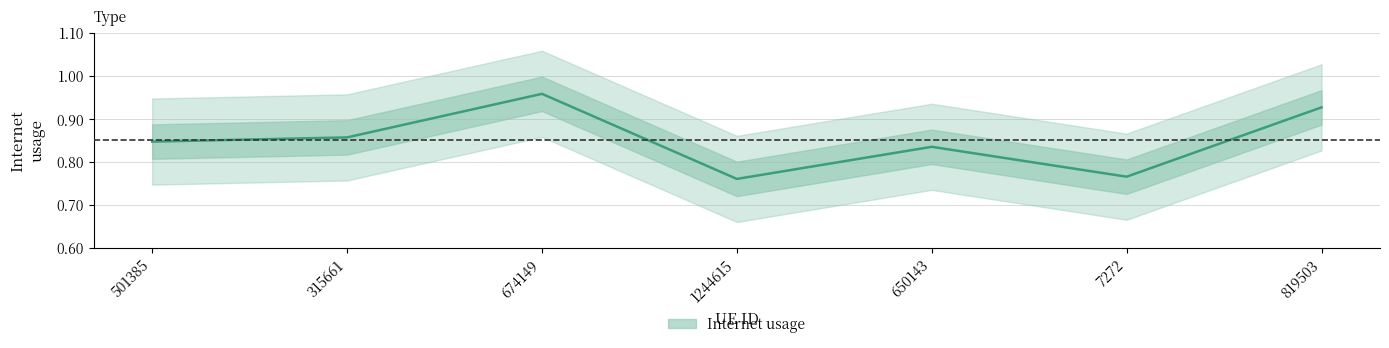

List the labels in order of value, smallest first.

1244615, 7272, 650143, 501385, 315661, 819503, 674149